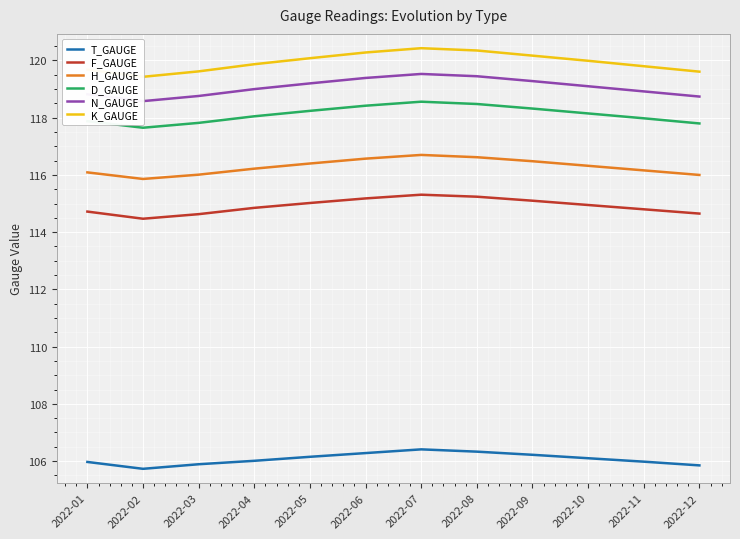

In H_GAUGE, how many points are lower than both neighbors (excluding endpoints)?

1